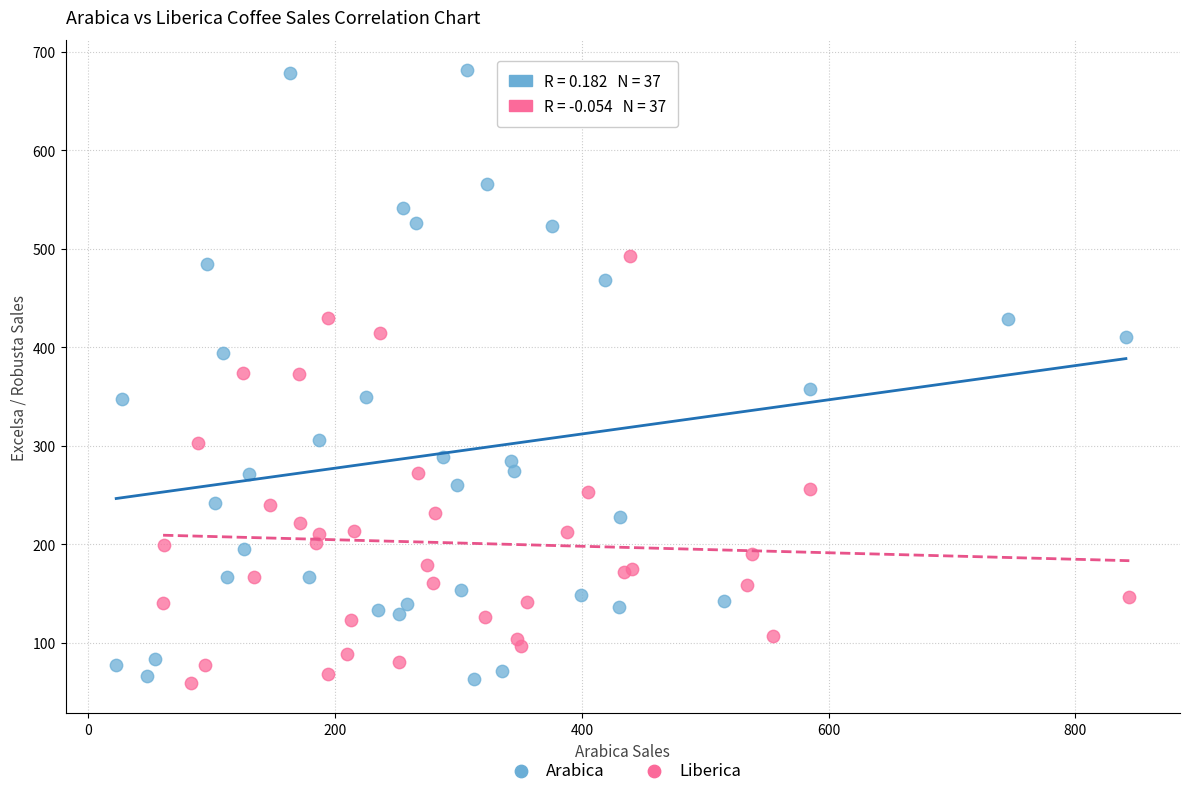

Which series has the widest spread of Y values?

Arabica